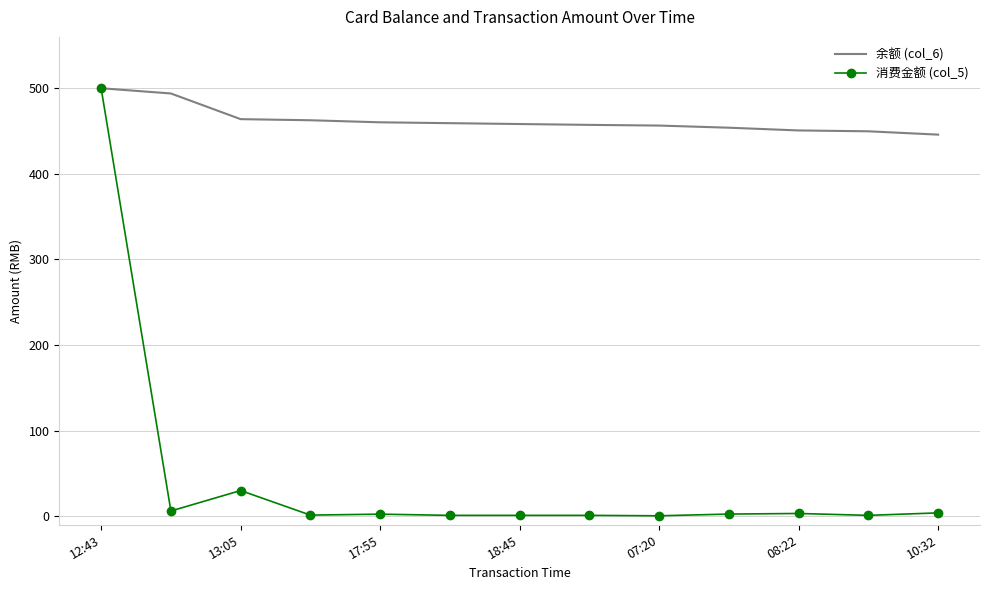

Which series has the widest spread of values?

消费金额 (col_5)